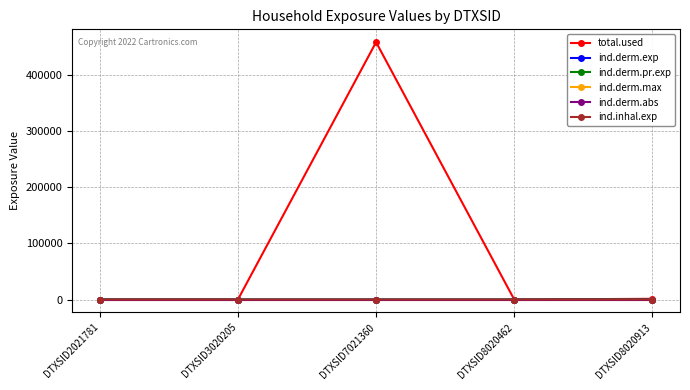

Is this an area chart (filled region under the line)?

No